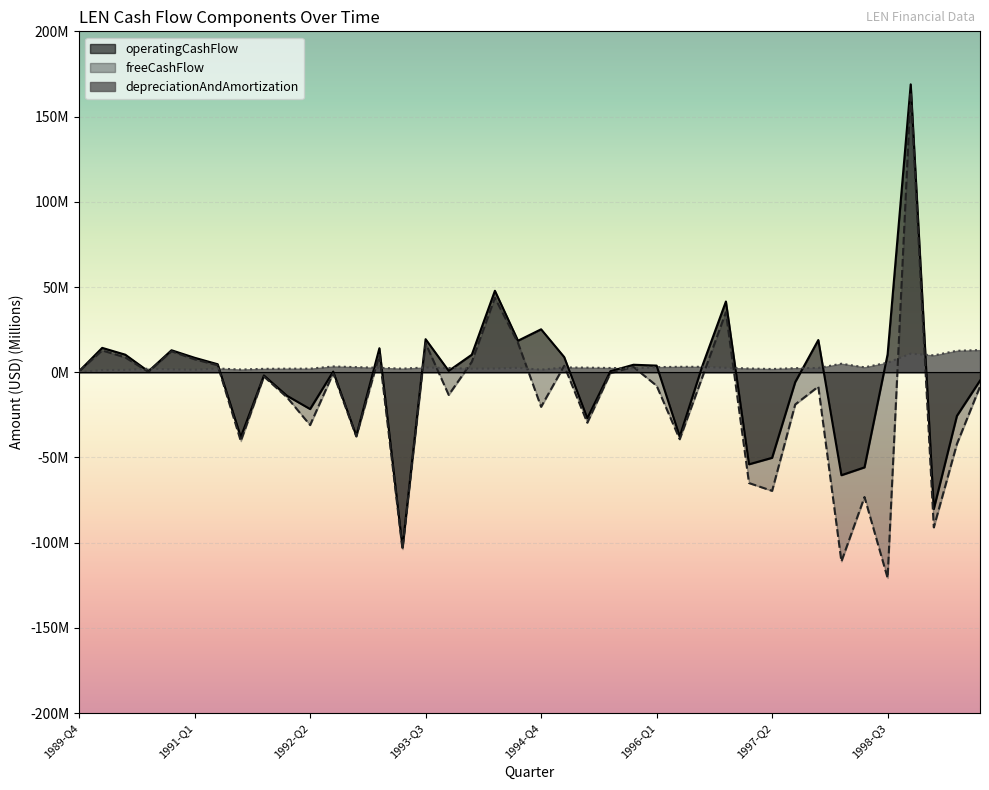

At which label does freeCashFlow first exceed -2?

1989-Q4